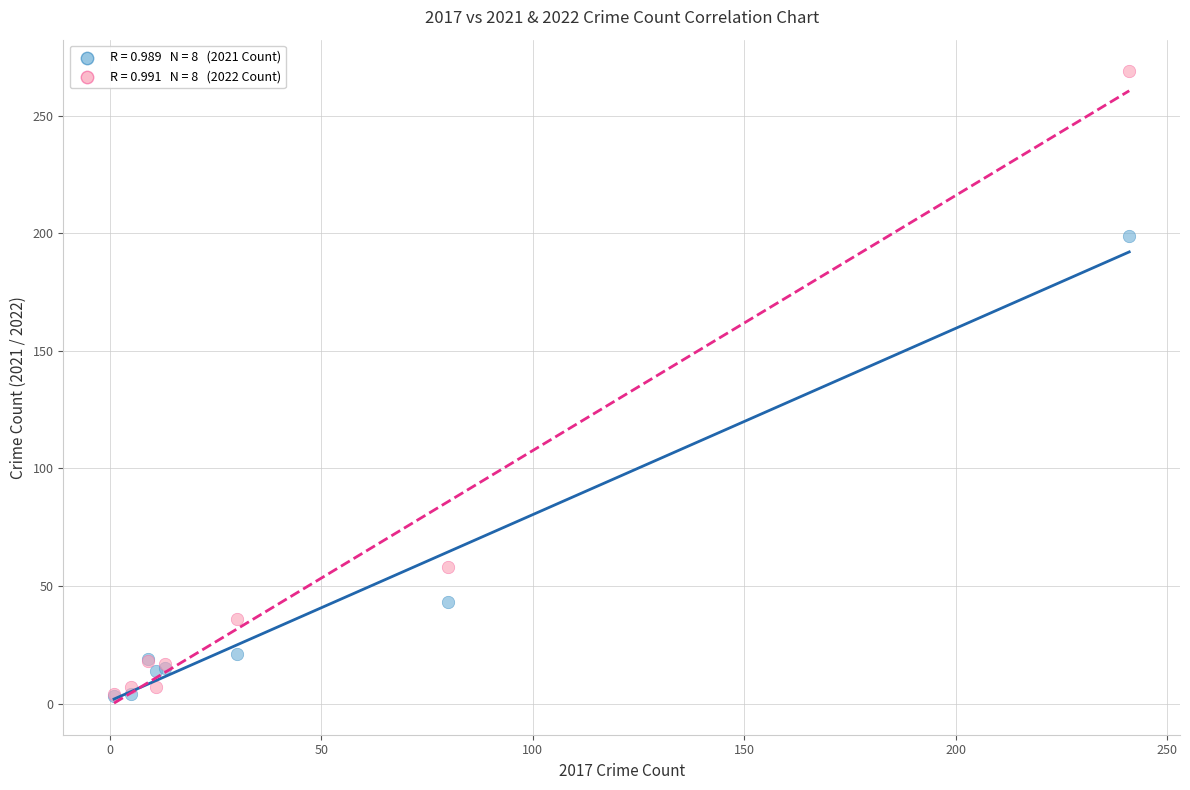

Across all series, what Y value is closest to 136?

199